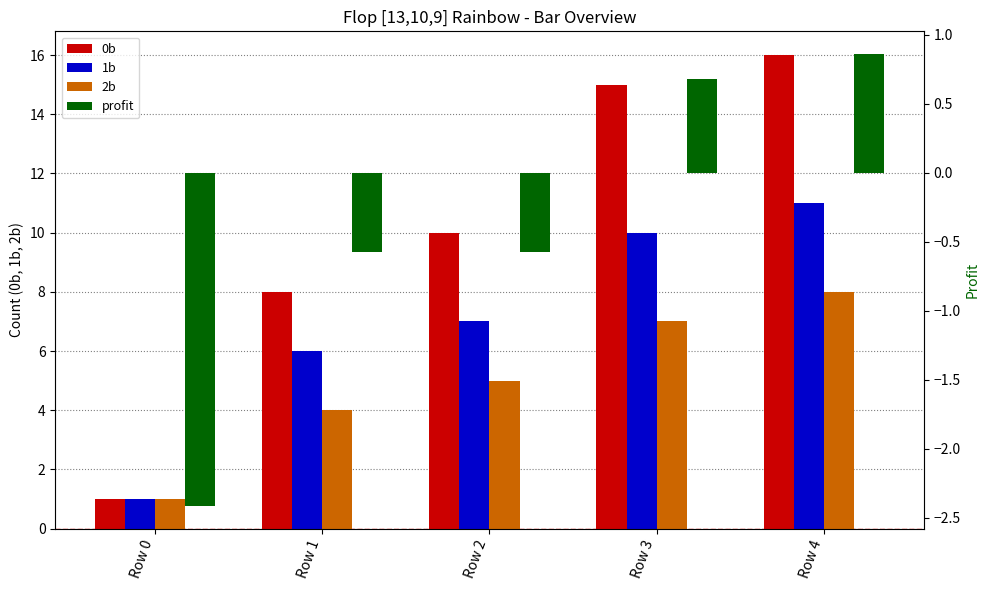

What is the greatest value displayed?

16.0